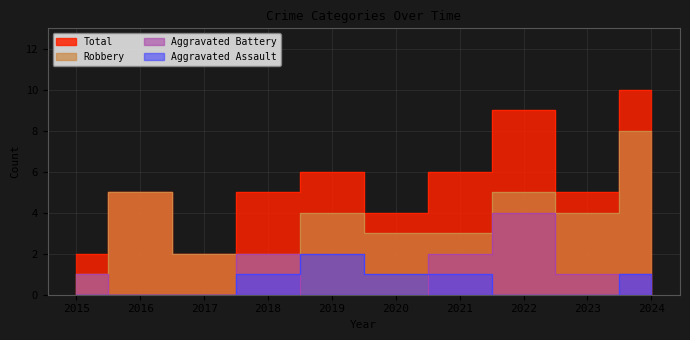

Is it true that Robbery equals 3 at 2020?

True